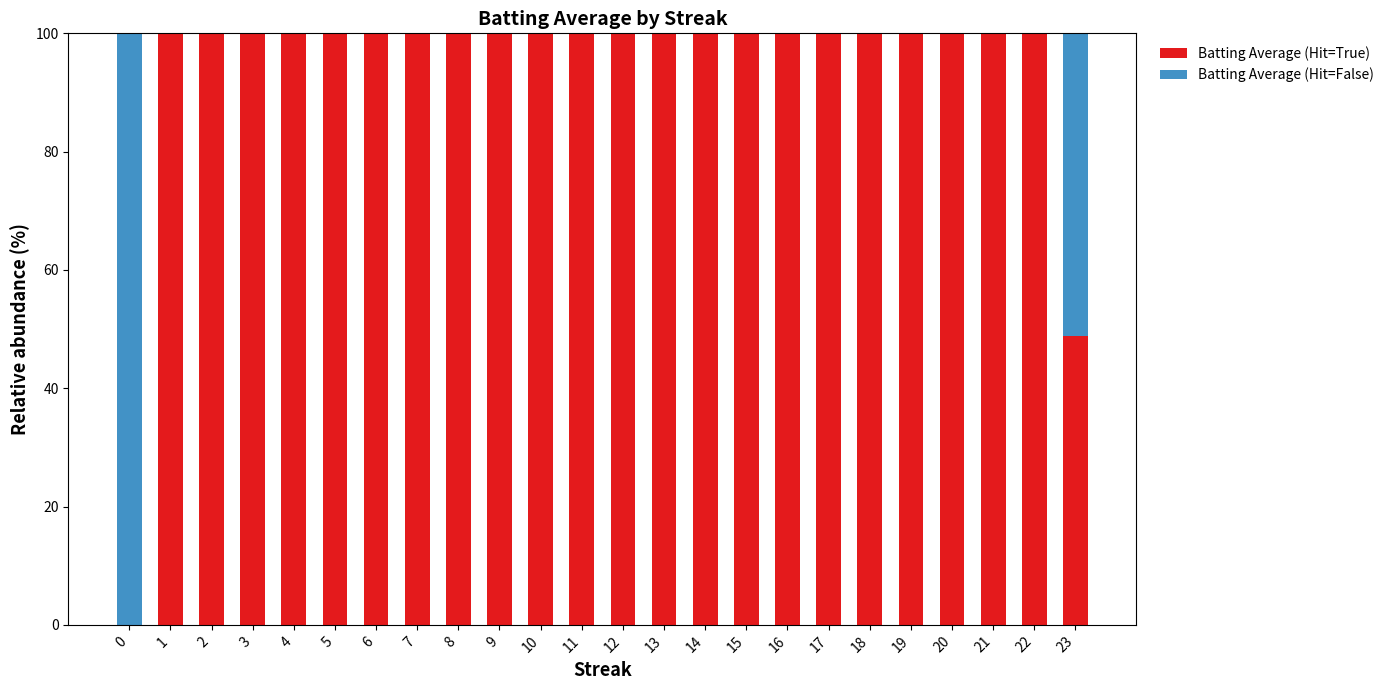

What is the total value across all series at 8?

100.0